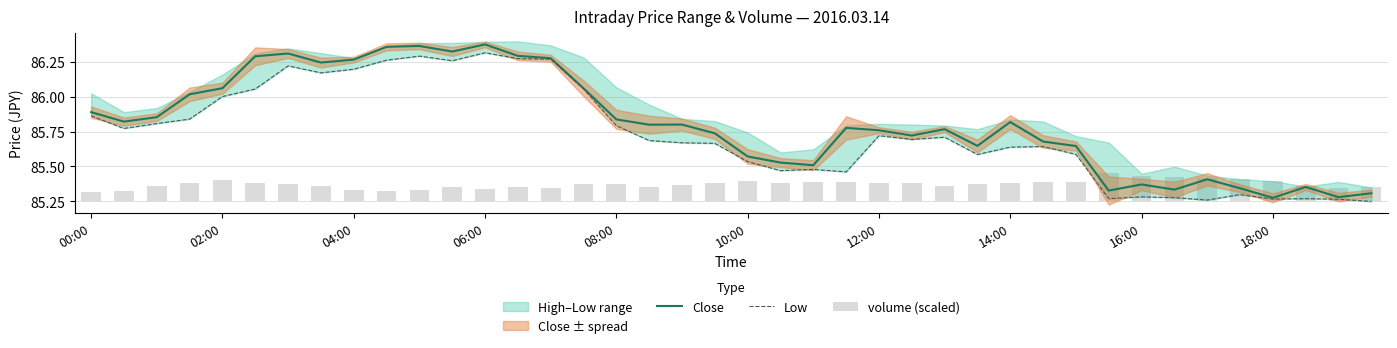

What is the sum of the Close values at 20 and 29?

171.3